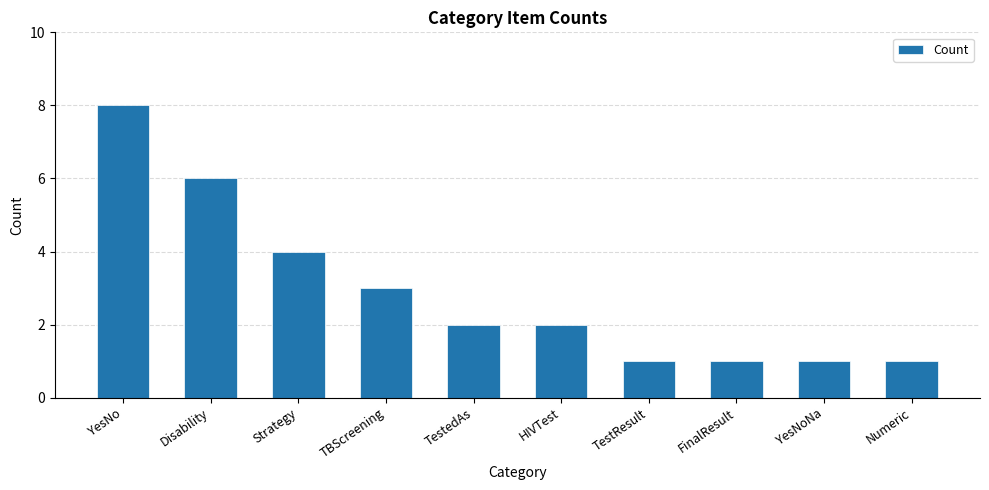

Is it true that the value at TestResult is 1?

True